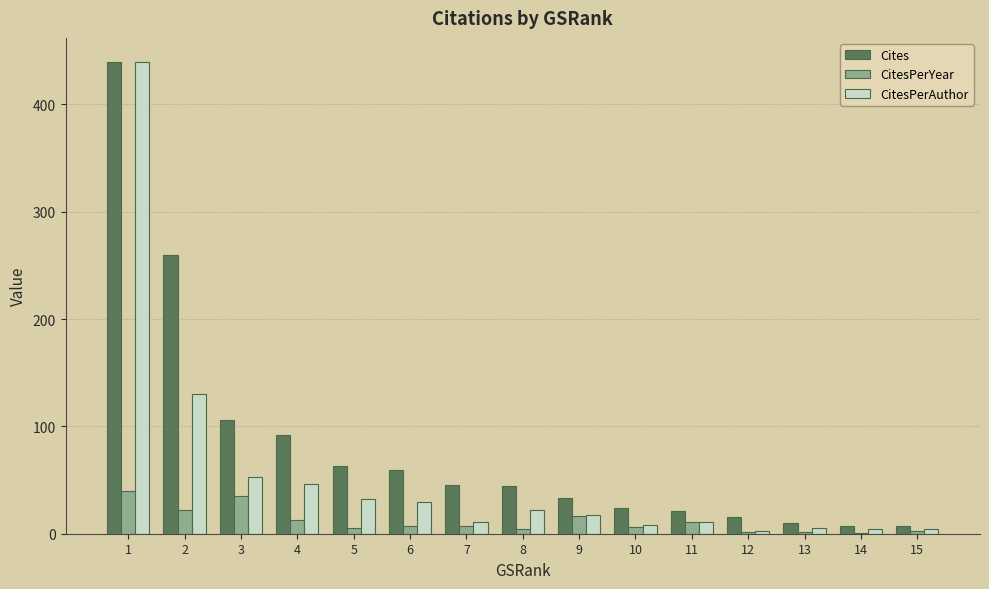

Between 9 and 15, which series saw the biggest shift?

Cites